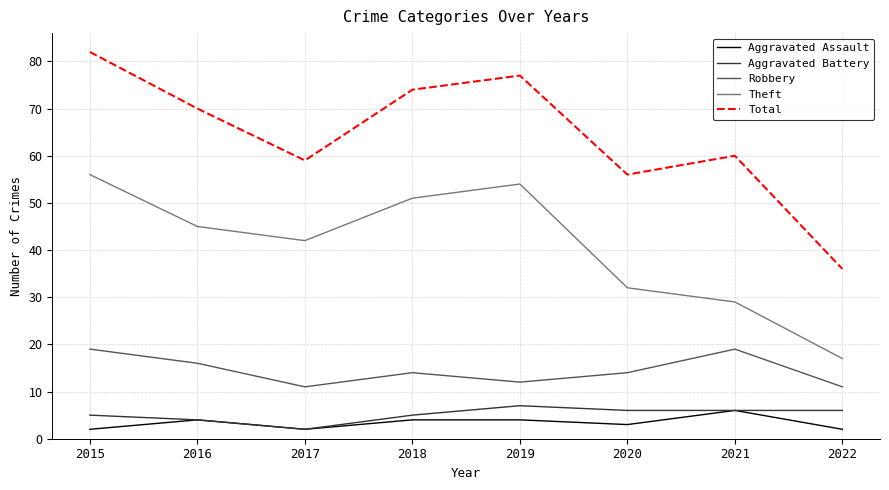

What is the highest value of the Robbery series?

19